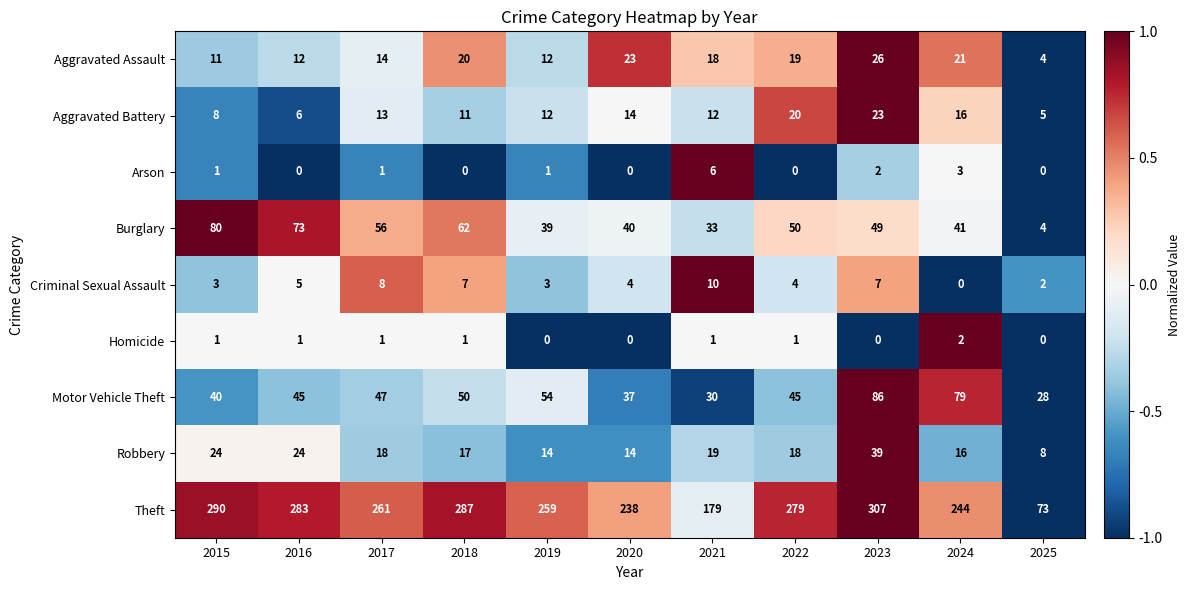

List the series in order of their peak value, highest first.

Theft, Motor Vehicle Theft, Burglary, Robbery, Aggravated Assault, Aggravated Battery, Criminal Sexual Assault, Arson, Homicide